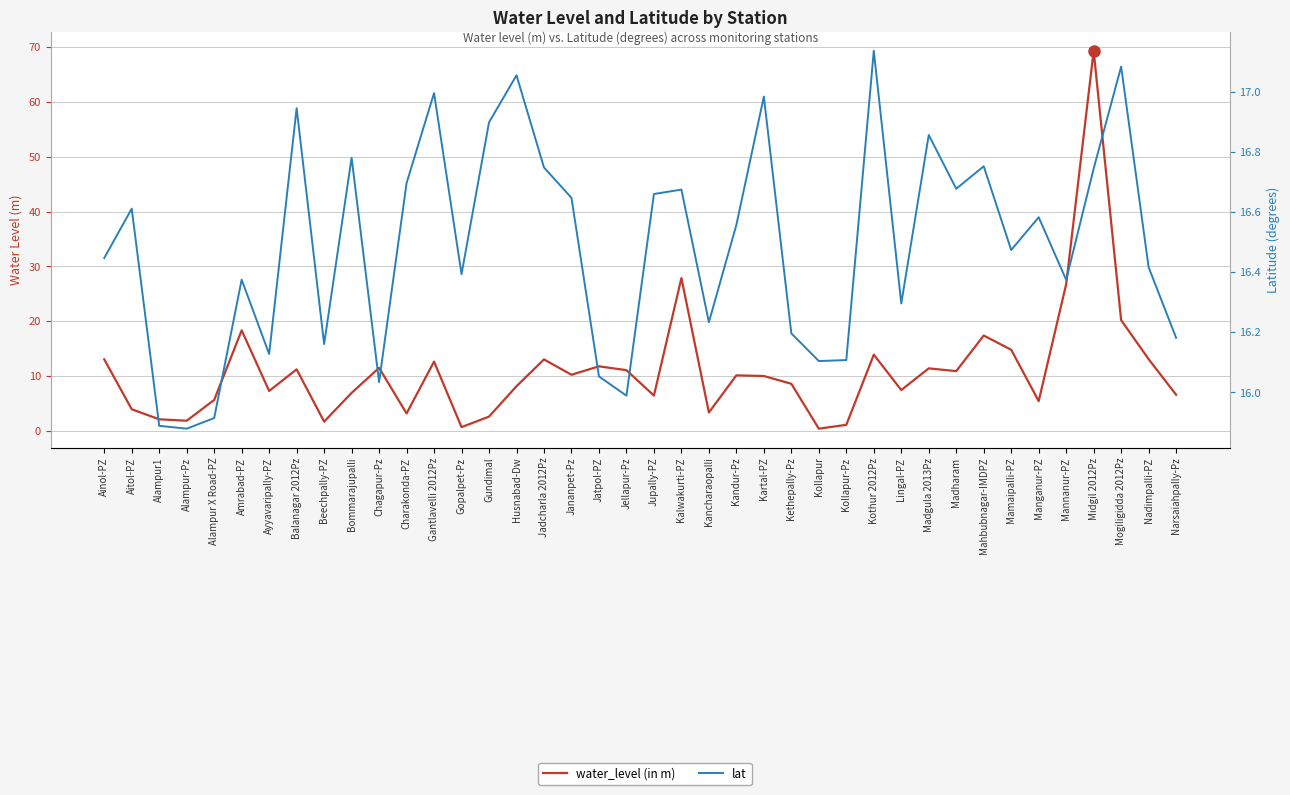

How many series are shown in this chart?

2